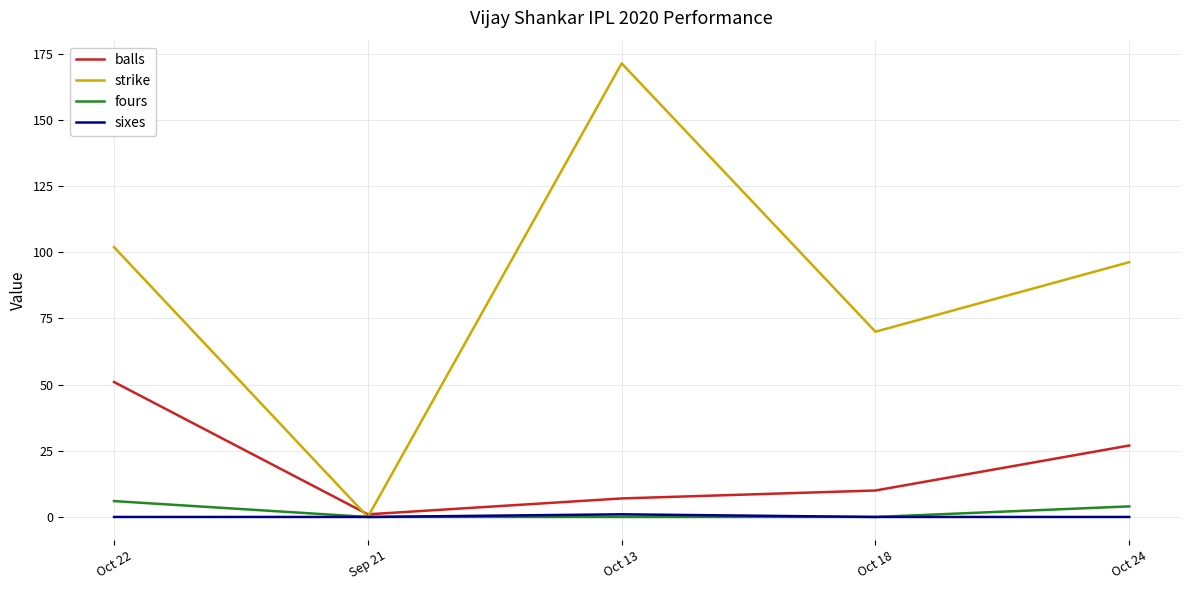

Between Oct 13 and Oct 18, which series saw the biggest shift?

strike